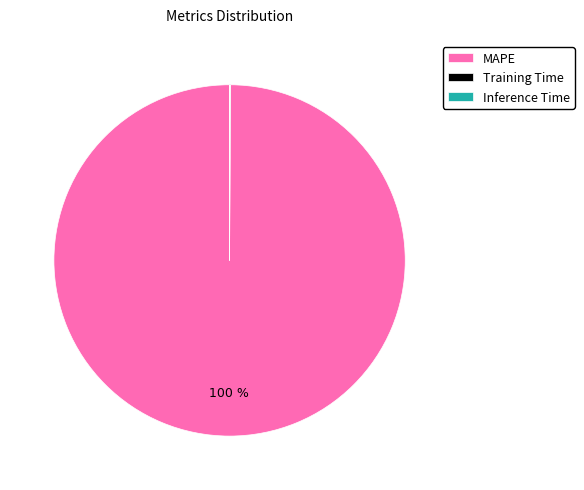

To the nearest percent, what is the average slice percentage?

33%